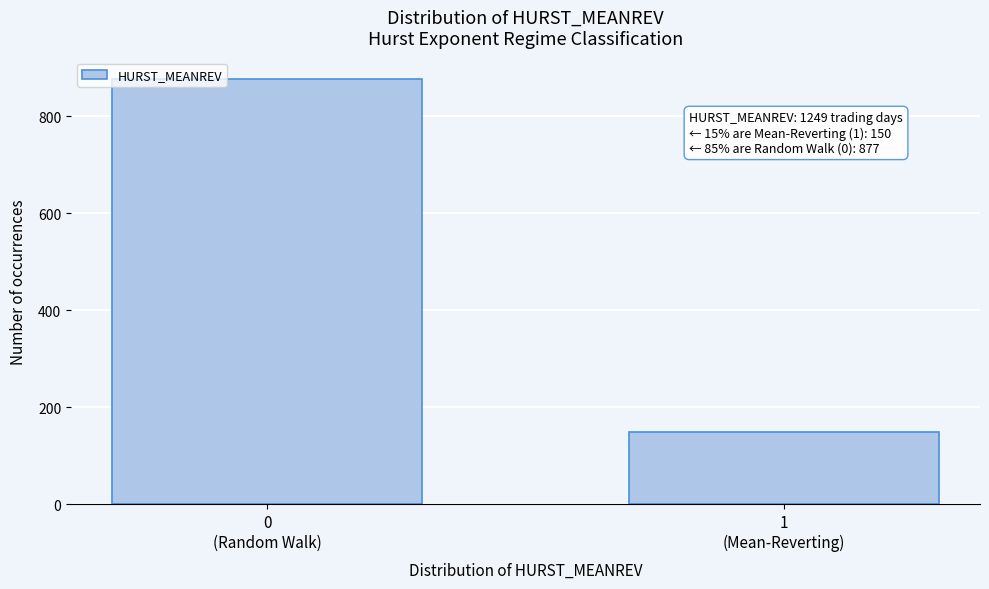

Reading left to right, what are all the values shown in this chart?

877	150